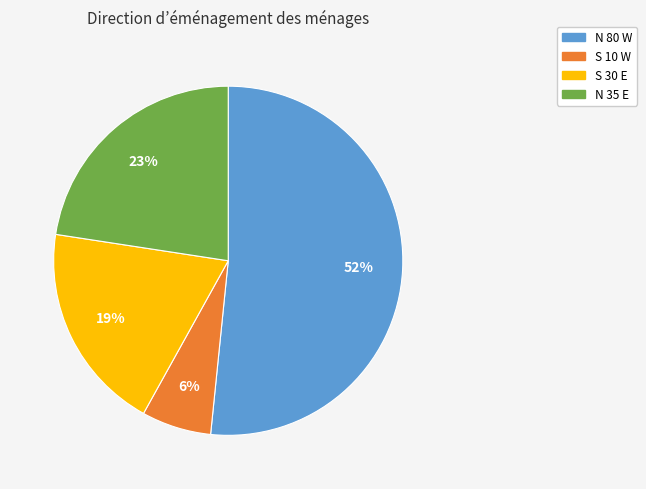

Which category accounts for the majority?

N 80 W